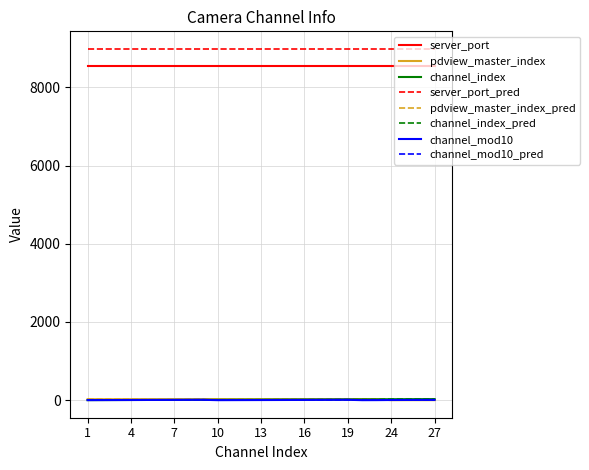

How many lines are shown in the chart?

8